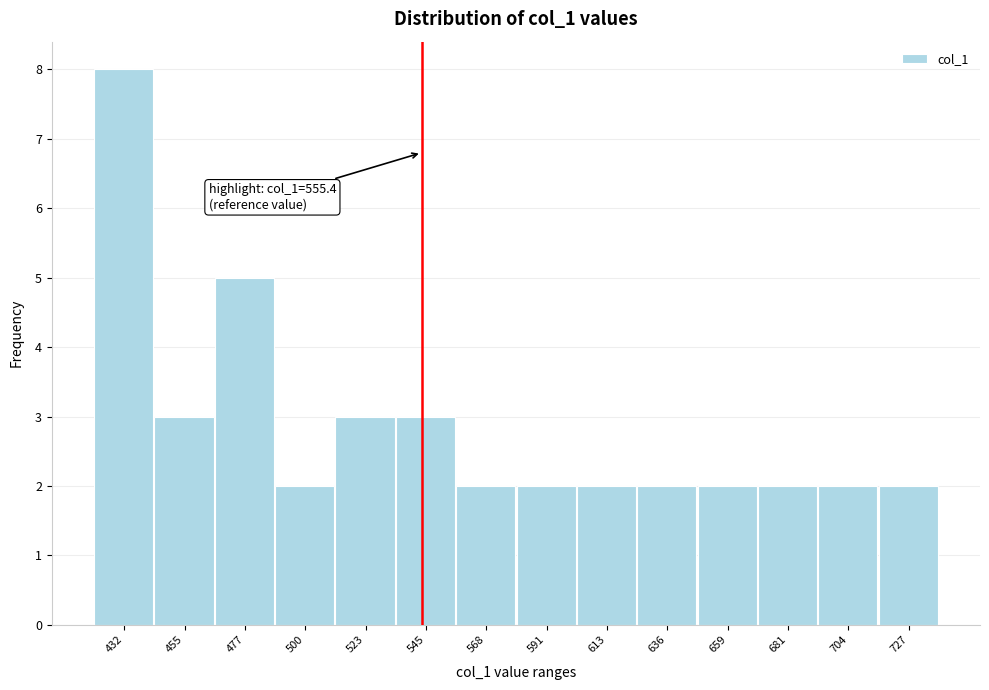

Reading left to right, what are all the values shown in this chart?

8	3	5	2	3	3	2	2	2	2	2	2	2	2